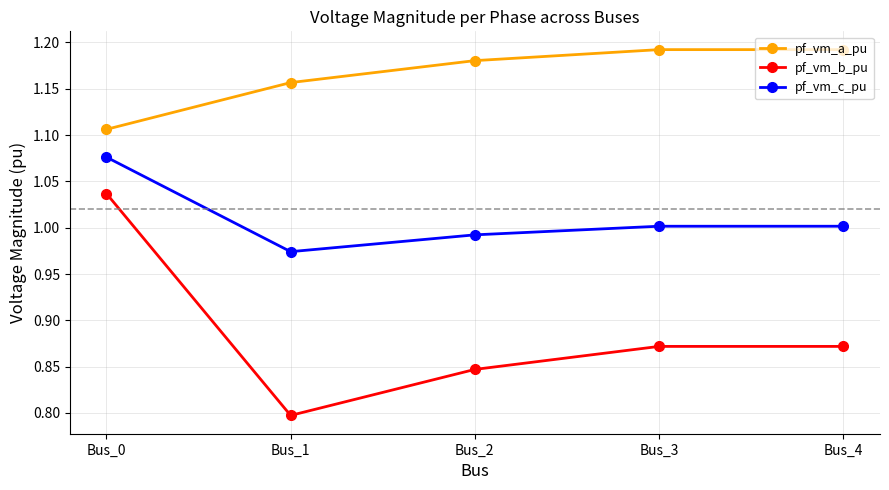

Which series has the largest total across all categories?

pf_vm_a_pu